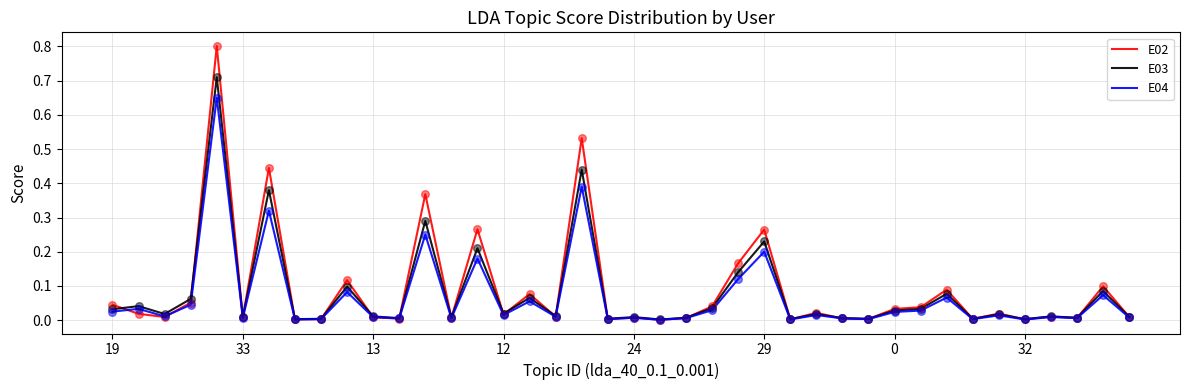

Which series has the widest spread of values?

E02